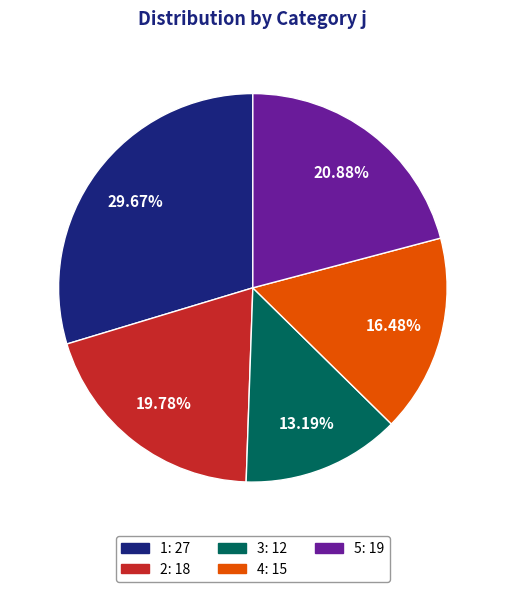

Is the sum of 2 and 1 greater than half?

No